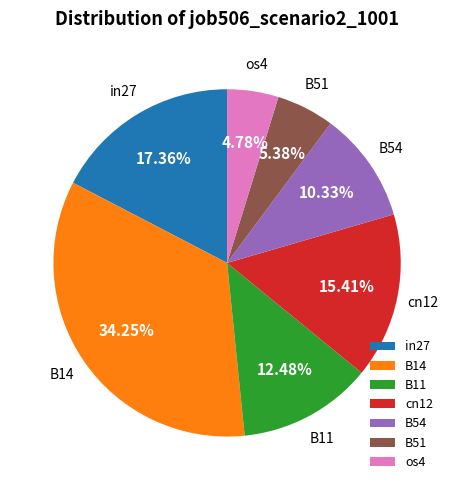

True or false: B51 accounts for 19% of the total.

False